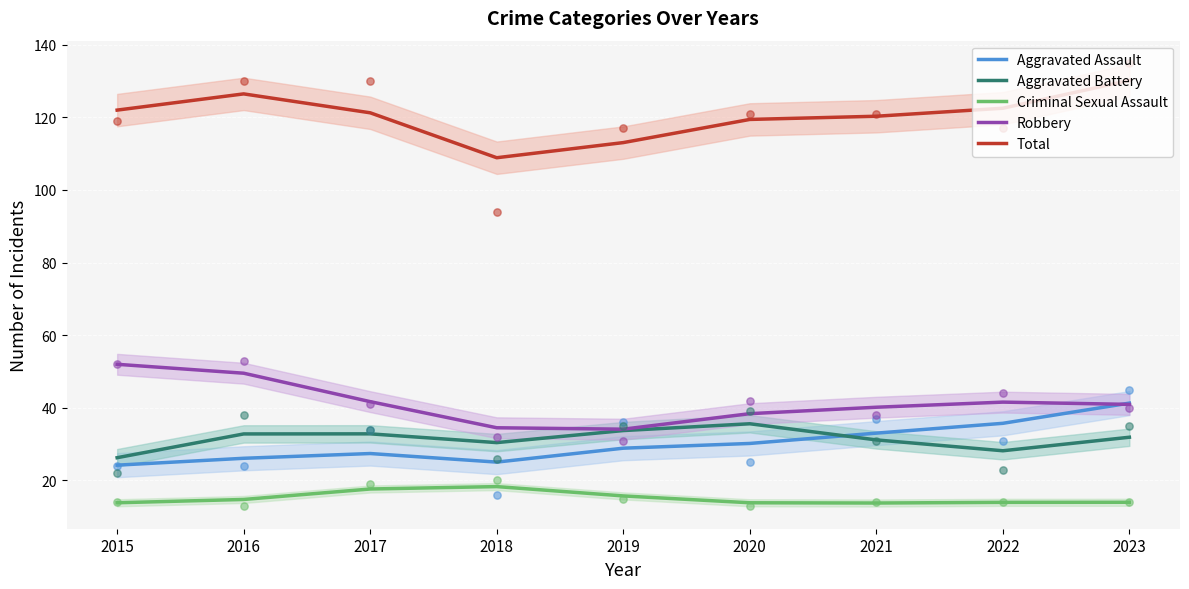

What is the total value across all series at 2019?

225.6